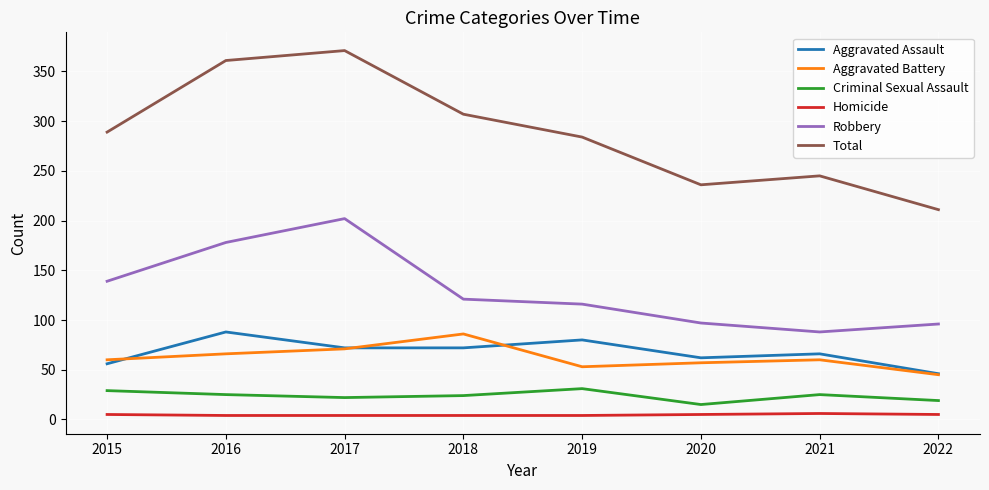

Is the value of Criminal Sexual Assault at 2015 greater than the value of Homicide at 2016?

Yes